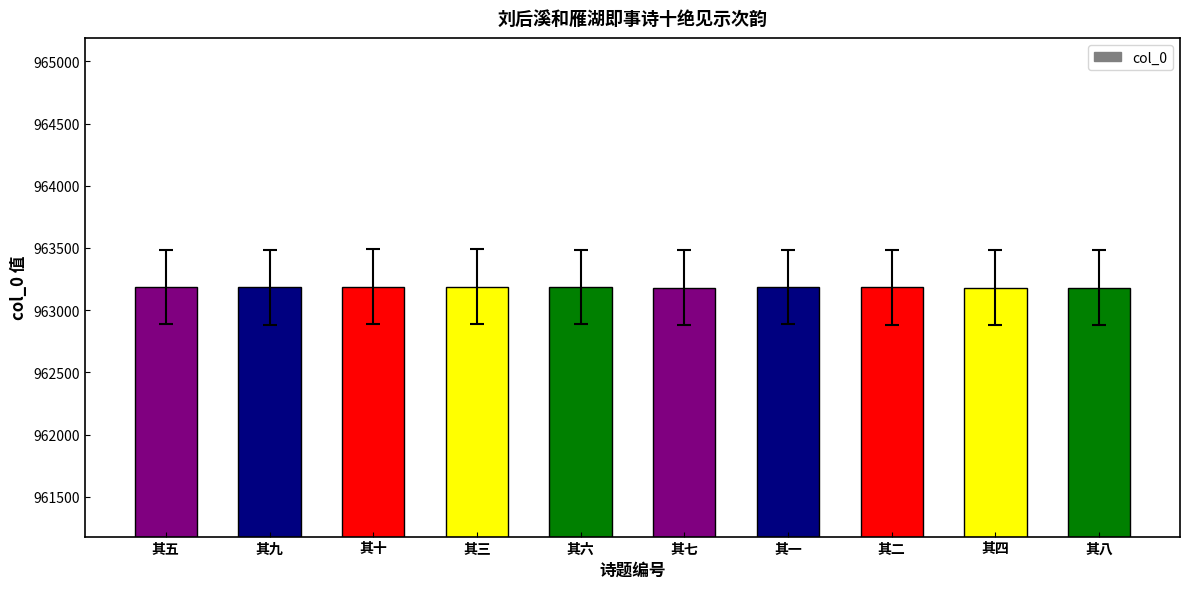

Count the values in the range 963182 to 963187.

6